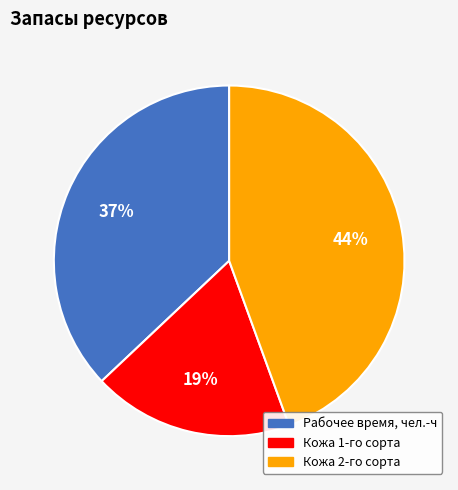

What percentage is the Кожа 2-го сорта slice, to the nearest percent?

44%